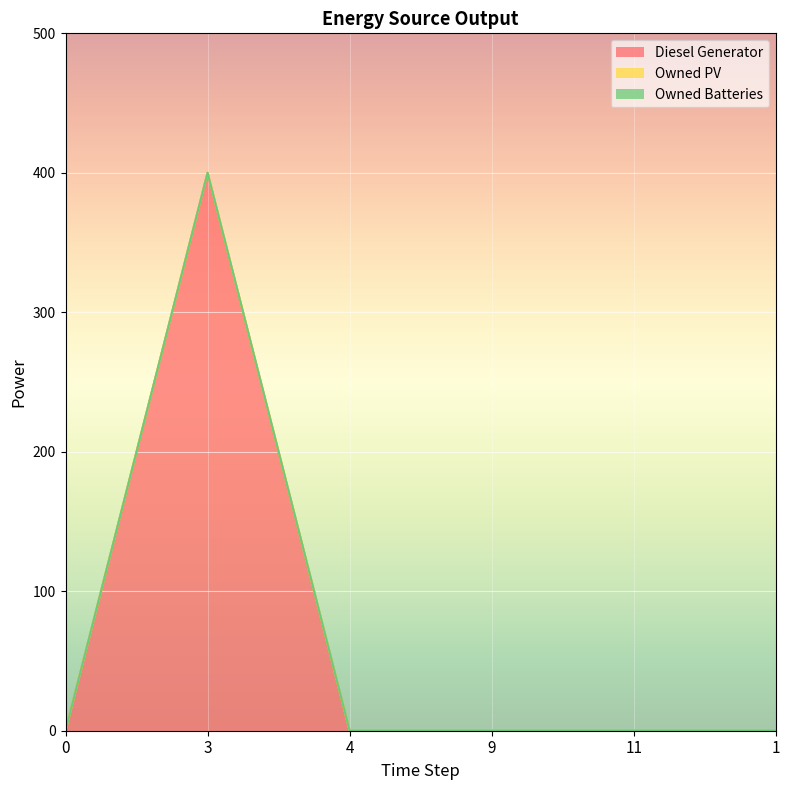

Count the number of data series in this chart.

3